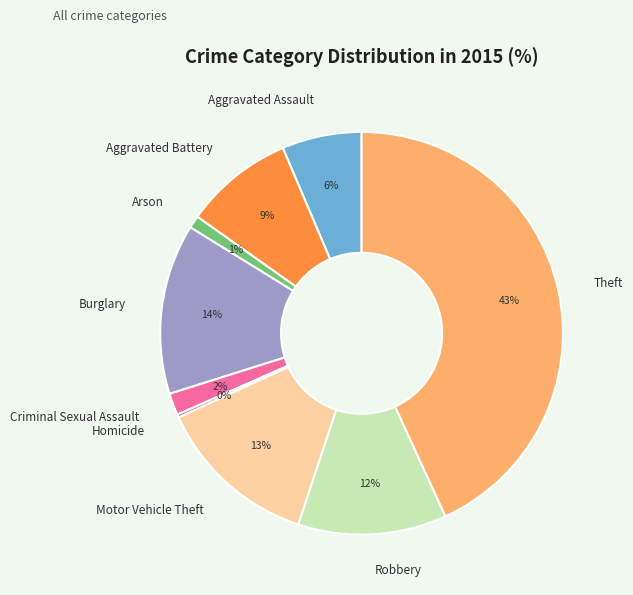

What is the ratio of the value at Aggravated Battery to the value at Motor Vehicle Theft?

0.7